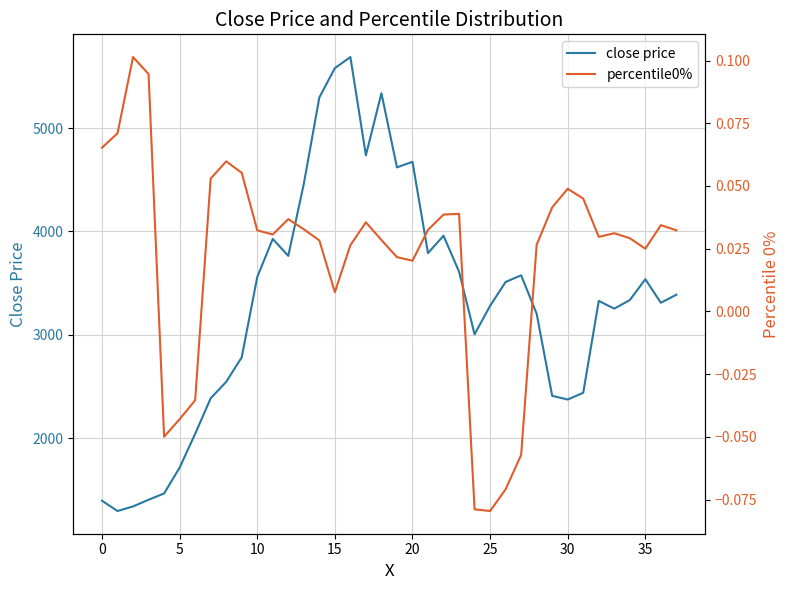

The value of close price at 30 is 2373.7. True or false?

True